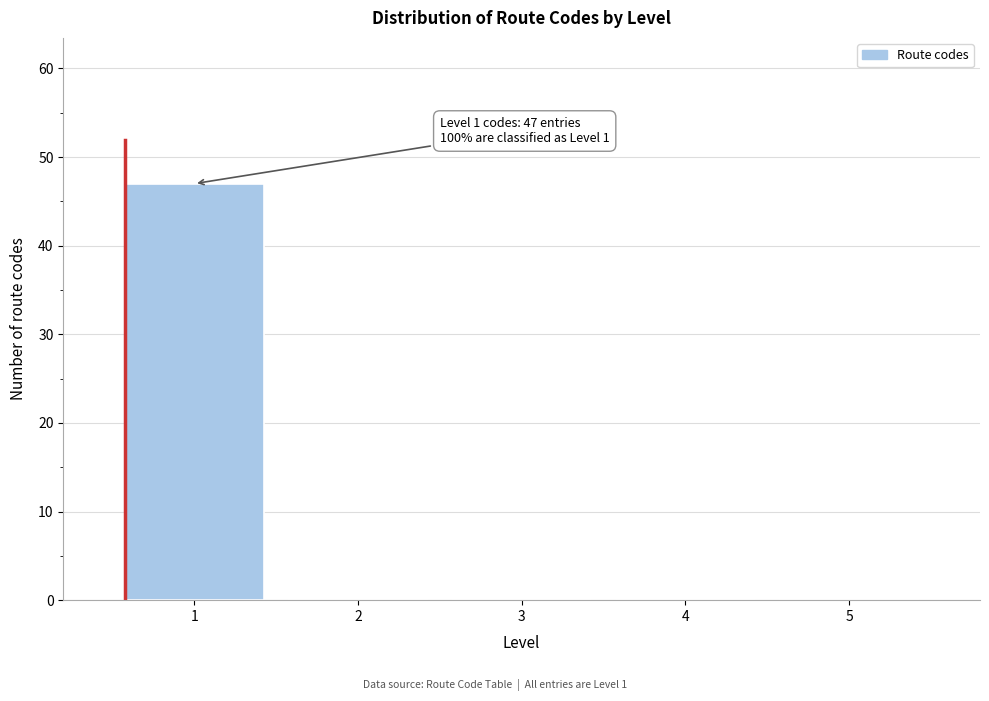

Which range on the x-axis has the tallest bar?

0.5 to 1.5